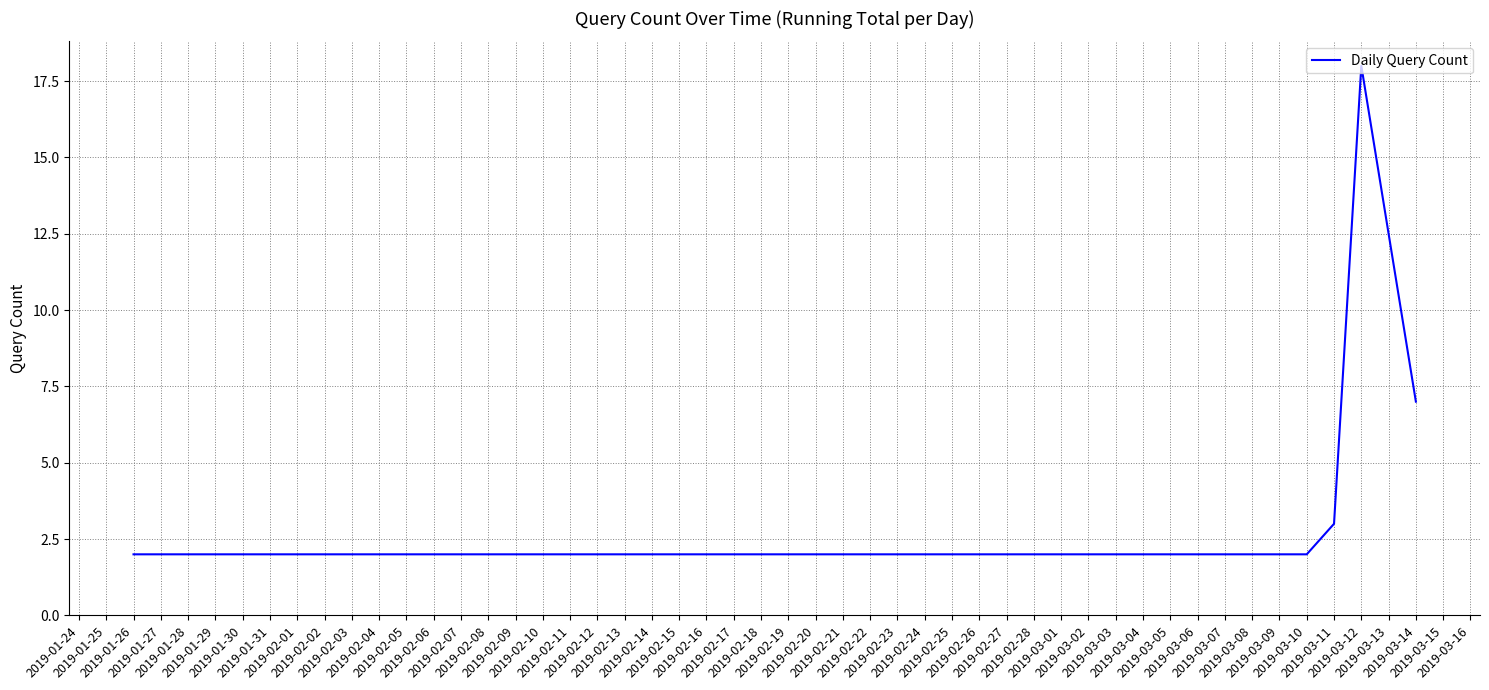

Does the chart have visible grid lines?

Yes